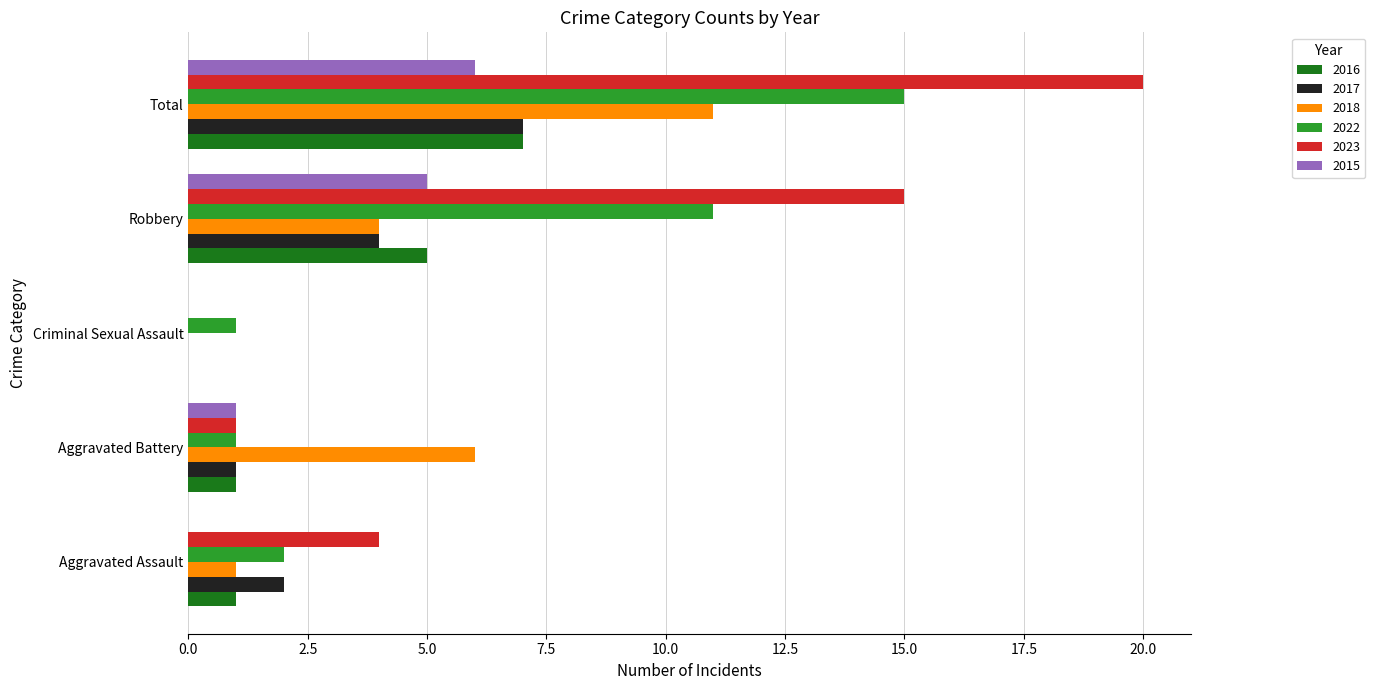

What is the sum of all 2017 values?

14